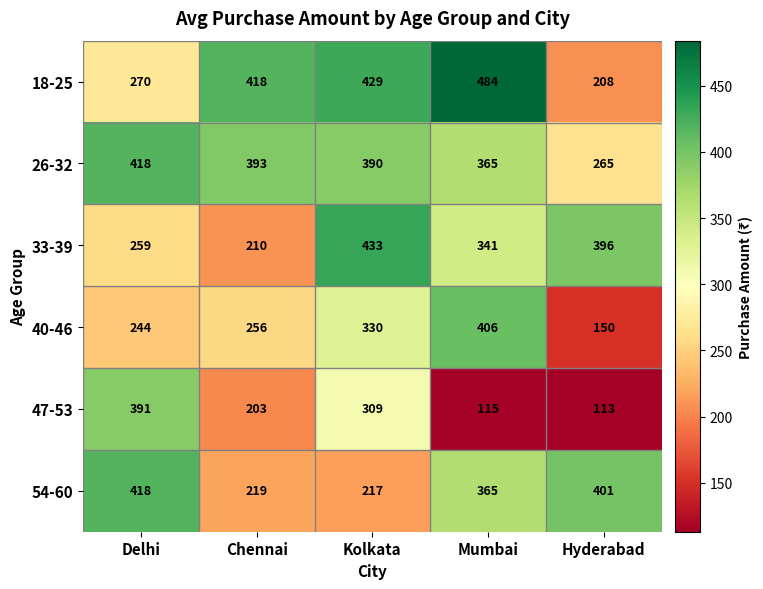

What is the difference between the highest and lowest values at Delhi?

174